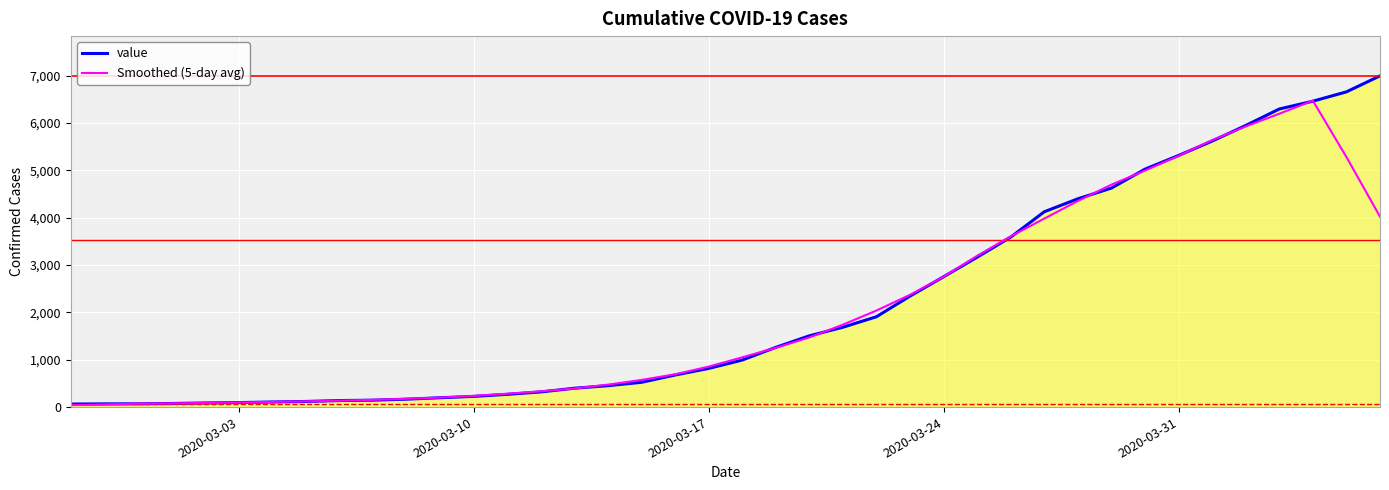

Which series has the widest spread of values?

value